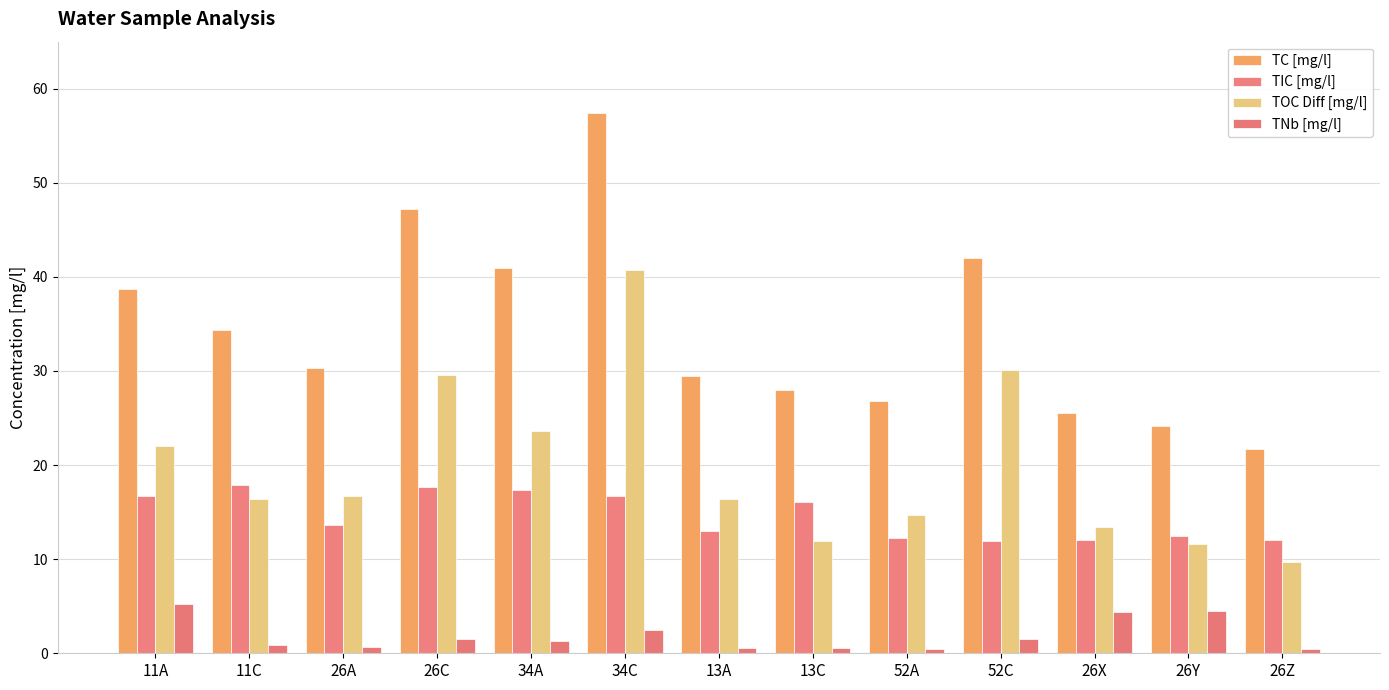

How many data points does each series have?

13